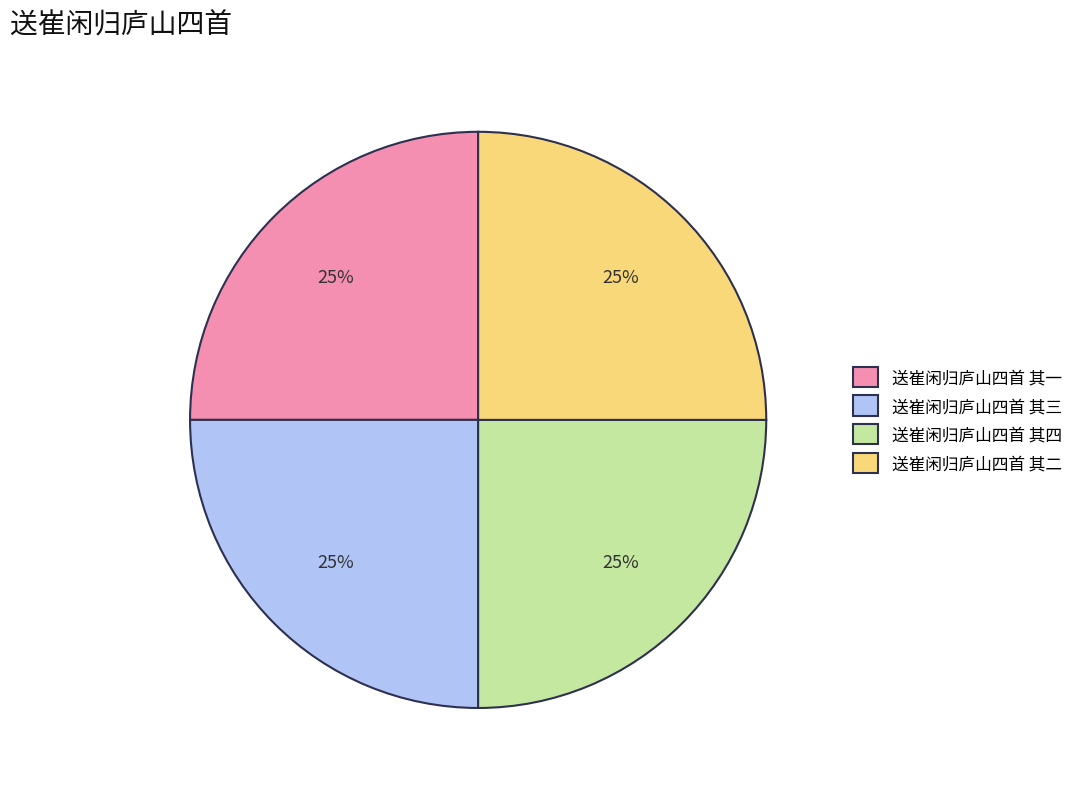

Count the number of slices in the pie.

4